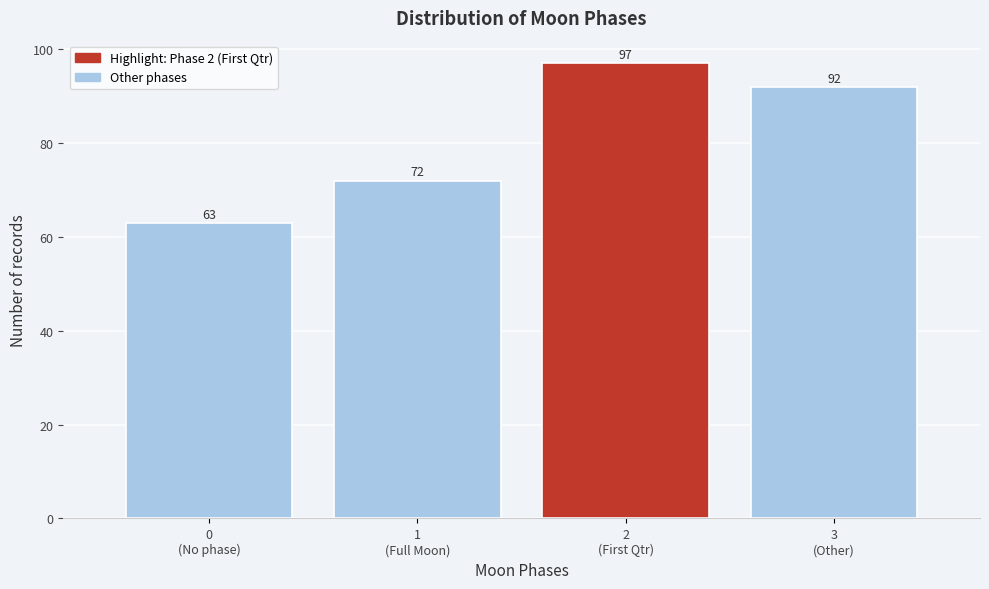

Reading left to right, extract all data points from this chart.

63	72	97	92